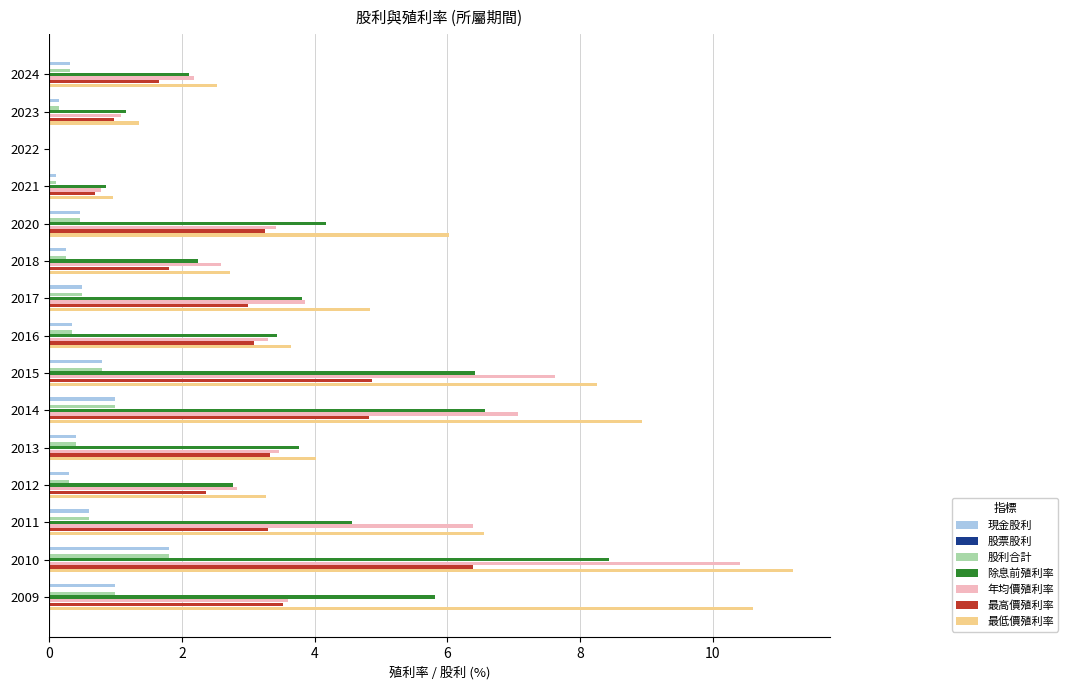

Reading left to right, list all the values displayed in this chart.

現金股利: 2024=0.3	2023=0.1	2022=0.0	2021=0.1	2020=0.5	2018=0.2	2017=0.5	2016=0.3	2015=0.8	2014=1.0	2013=0.4	2012=0.3	2011=0.6	2010=1.8	2009=1.0
股利合計: 2024=0.3	2023=0.1	2022=0.0	2021=0.1	2020=0.5	2018=0.2	2017=0.5	2016=0.3	2015=0.8	2014=1.0	2013=0.4	2012=0.3	2011=0.6	2010=1.8	2009=1.0
除息前殖利率: 2024=2.1	2023=1.2	2022=0.0	2021=0.8	2020=4.2	2018=2.2	2017=3.8	2016=3.4	2015=6.4	2014=6.6	2013=3.8	2012=2.8	2011=4.6	2010=8.4	2009=5.8
年均價殖利率: 2024=2.2	2023=1.1	2022=0.0	2021=0.8	2020=3.4	2018=2.6	2017=3.9	2016=3.3	2015=7.6	2014=7.1	2013=3.5	2012=2.8	2011=6.4	2010=10.4	2009=3.6
最高價殖利率: 2024=1.7	2023=1.0	2022=0.0	2021=0.7	2020=3.2	2018=1.8	2017=3.0	2016=3.1	2015=4.9	2014=4.8	2013=3.3	2012=2.4	2011=3.3	2010=6.4	2009=3.5
最低價殖利率: 2024=2.5	2023=1.4	2022=0.0	2021=1.0	2020=6.0	2018=2.7	2017=4.8	2016=3.6	2015=8.2	2014=8.9	2013=4.0	2012=3.3	2011=6.5	2010=11.2	2009=10.6